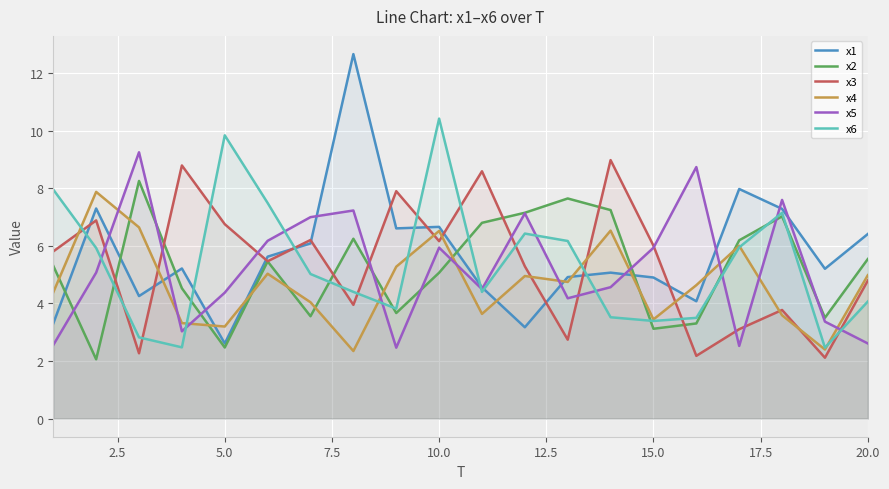

What are all the series names shown in the legend?

x1, x2, x3, x4, x5, x6